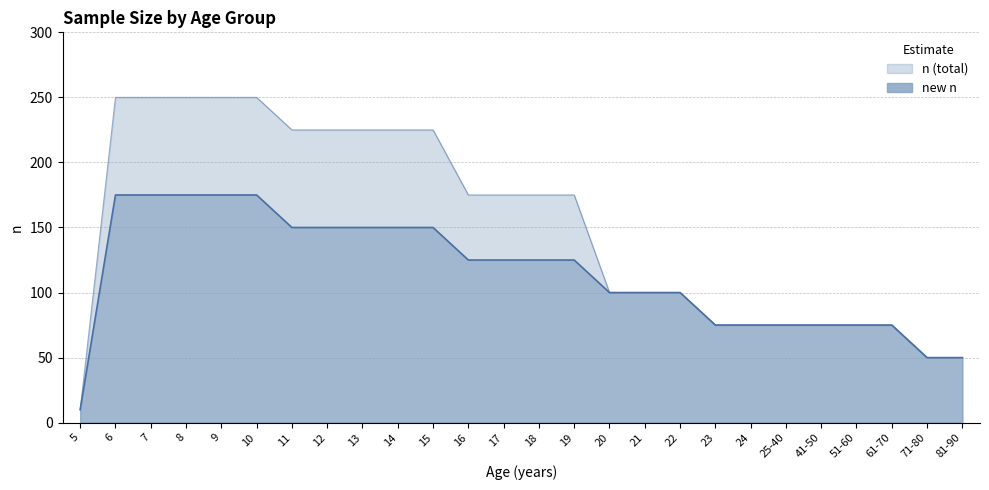

How many values in the new n series exceed 125?

10